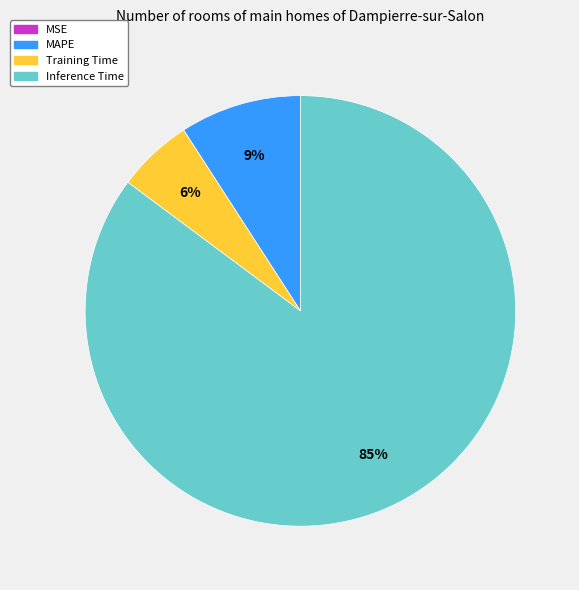

Which category has the biggest portion of the pie?

Inference Time